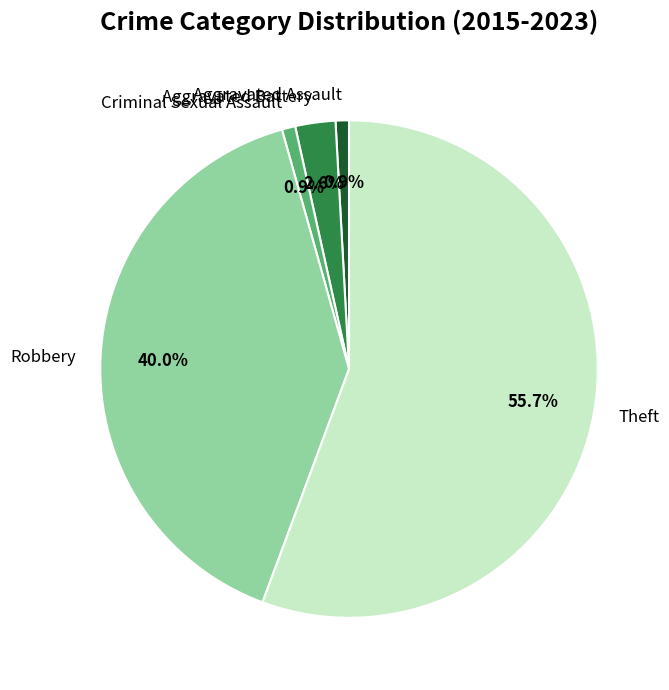

What is the largest slice in the pie chart?

Theft